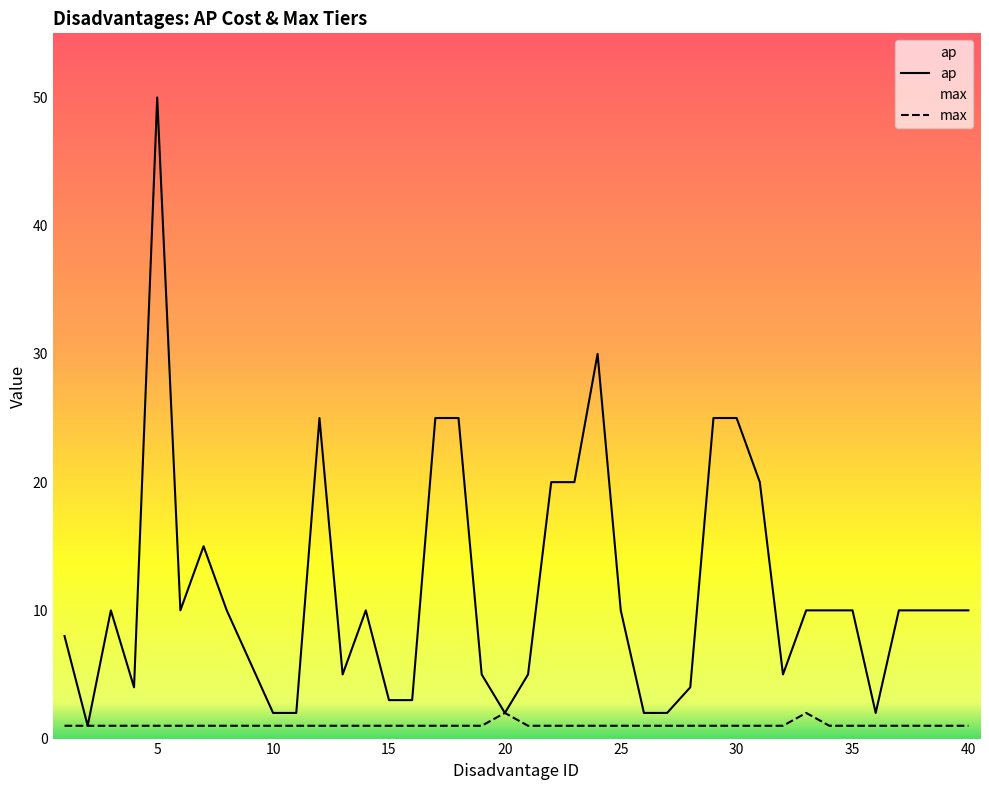

True or false: max has a value of 1 at 38.

True